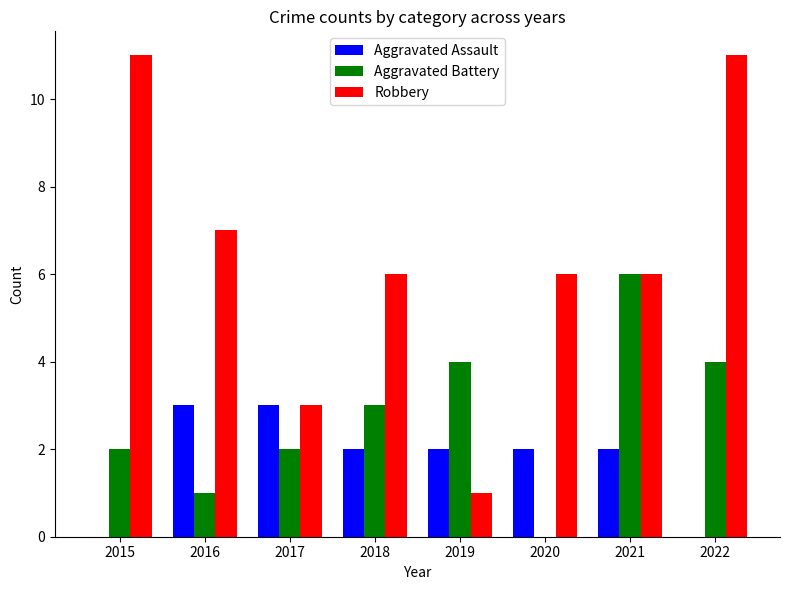

What is the sum of all Aggravated Assault values?

14